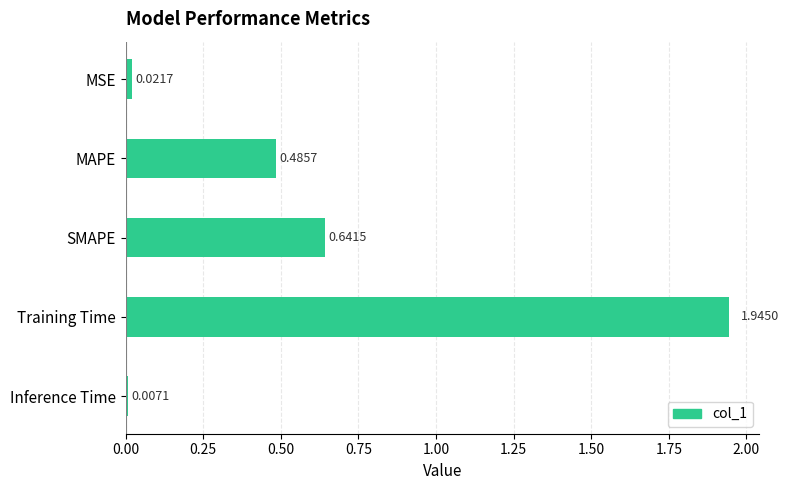

Which label corresponds to the smallest value in the chart?

Inference Time